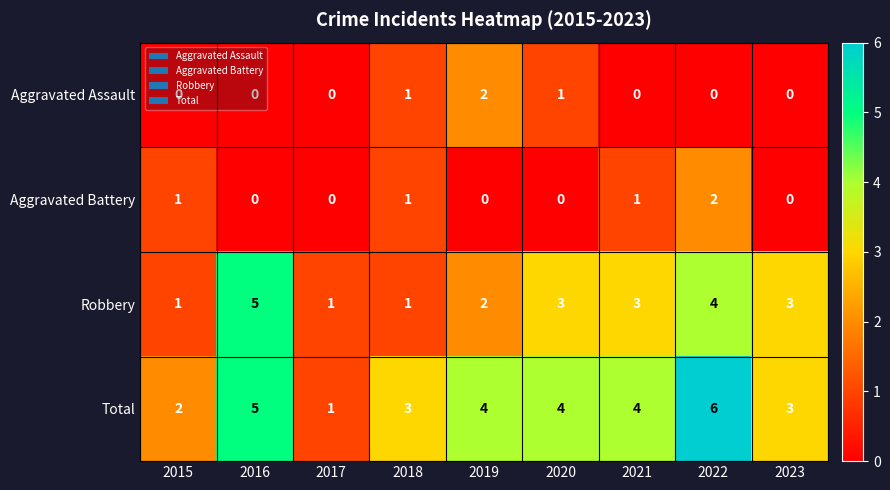

The value of Robbery at 2021 is 1. True or false?

False